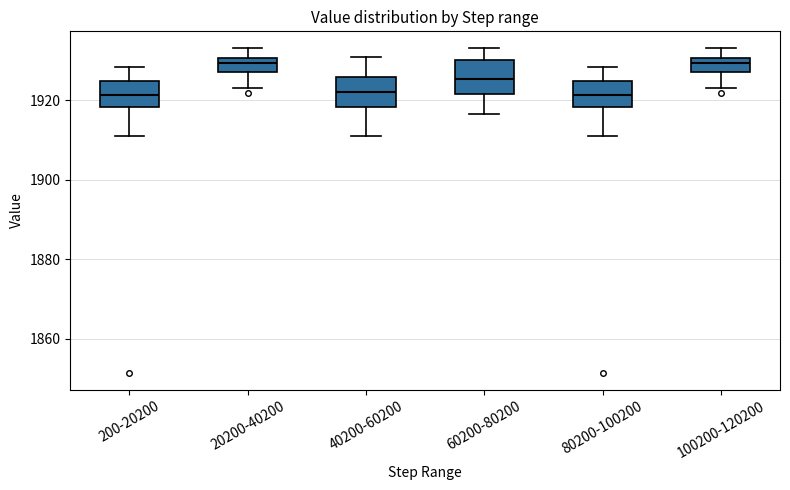

Where is the lower edge of the box for 200-20200 on the y-axis? The values are not printed on the chart, so give them approximately, as read against the axis.

1918